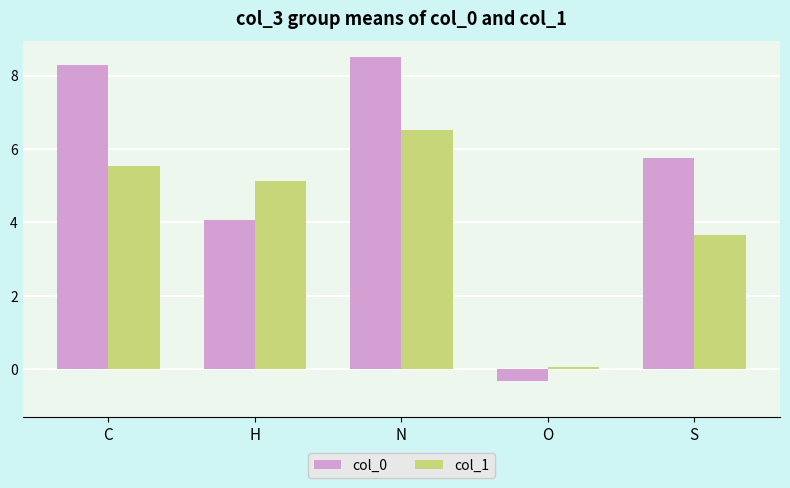

At which label does col_0 reach its peak?

N